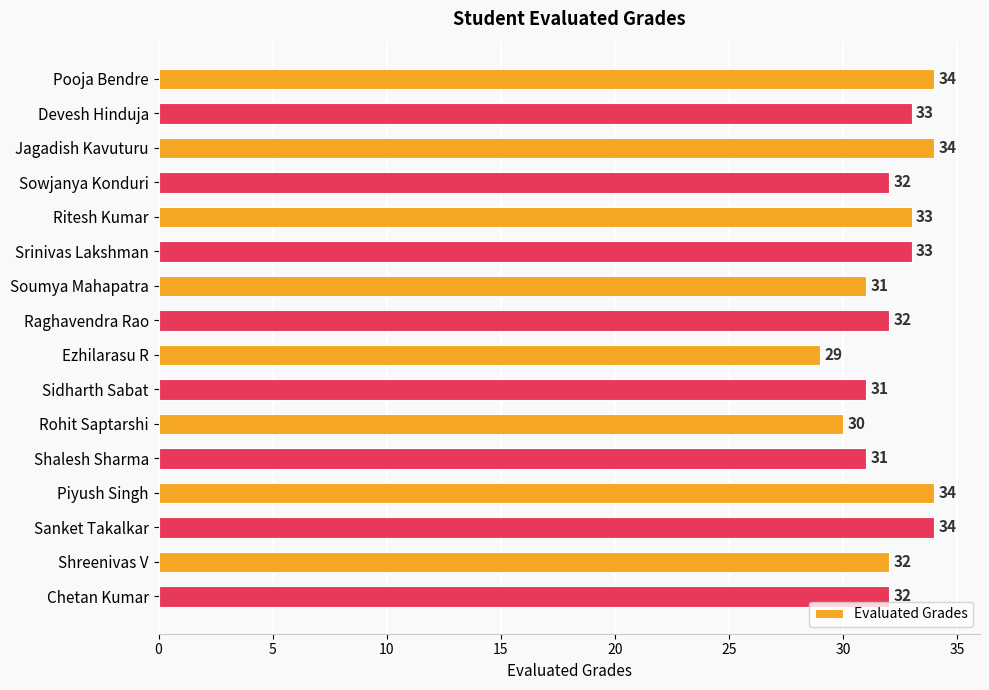

Reading top to bottom, transcribe all the data shown in this chart.

34	33	34	32	33	33	31	32	29	31	30	31	34	34	32	32